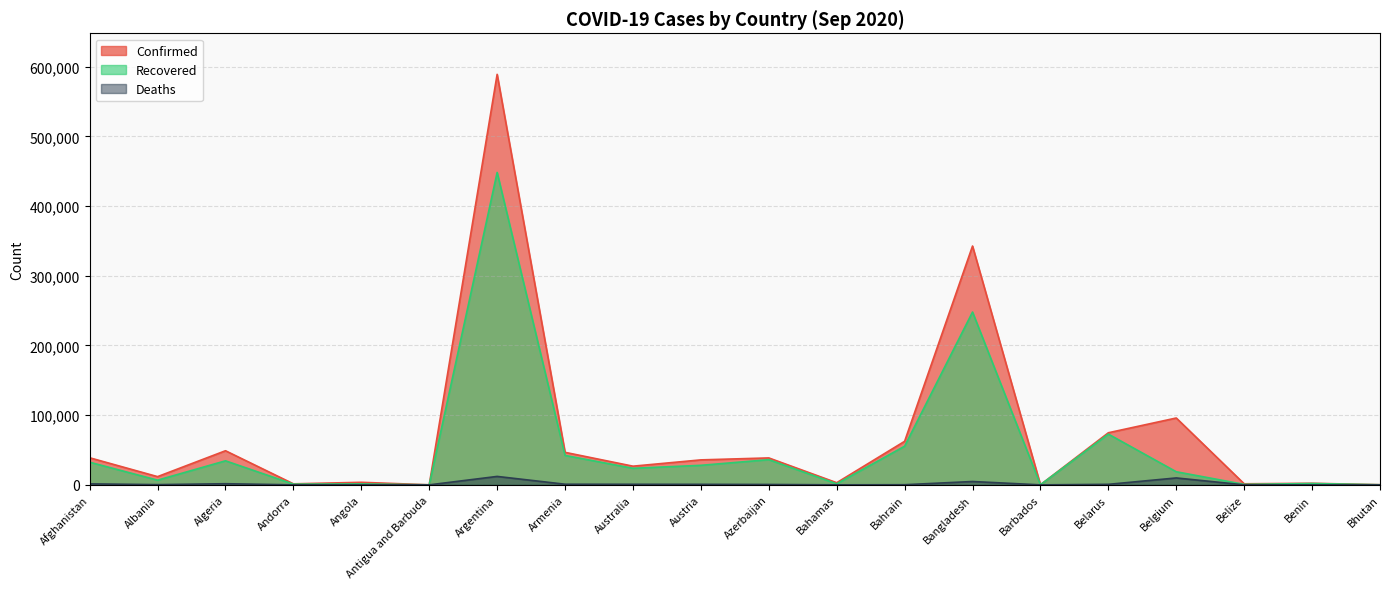

What are all the series names shown in the legend?

Confirmed, Recovered, Deaths